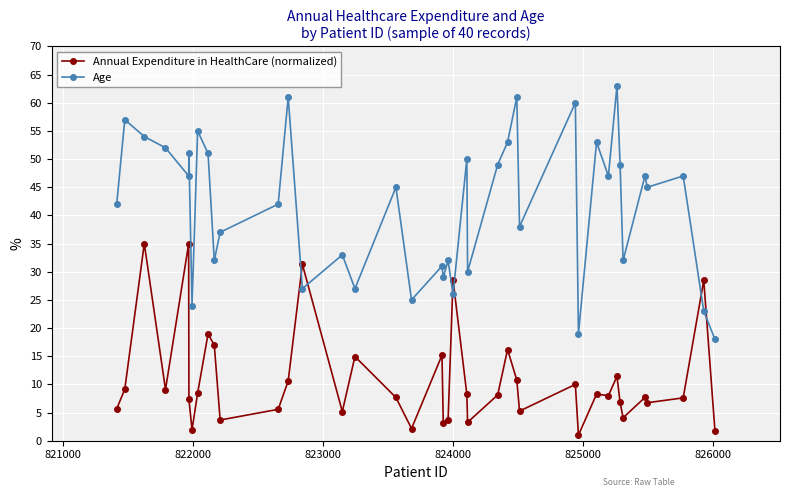

What is the difference between the maximum and minimum values in the Annual Expenditure in HealthCare (normalized) series?

34.0